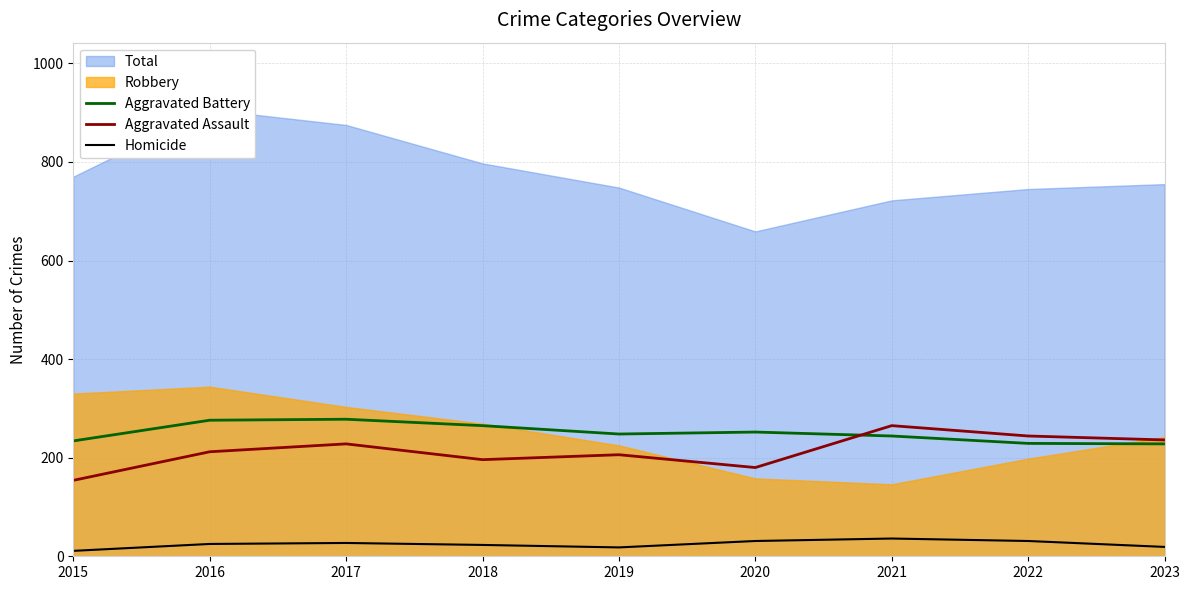

What is the sum of all Homicide values?

221